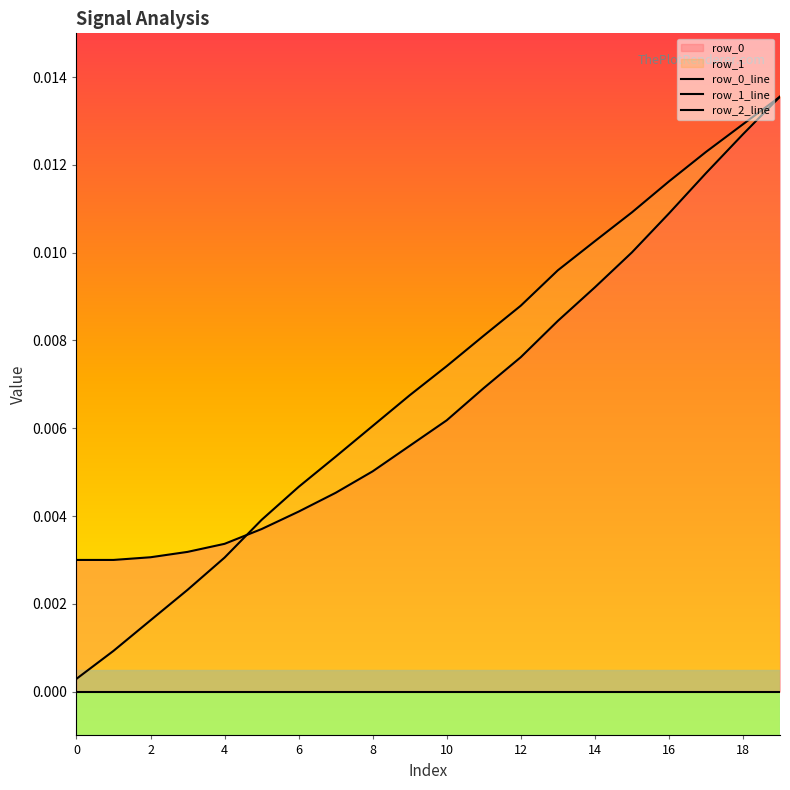

Rank the series by their maximum value, from lowest to highest.

row_0_line, row_1_line, row_2_line